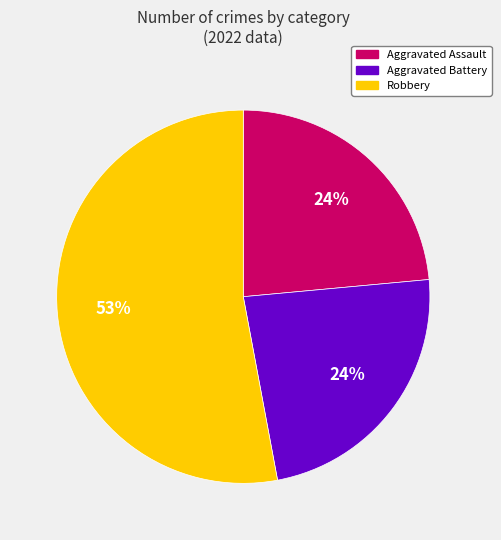

Is there a majority slice in this chart?

Yes